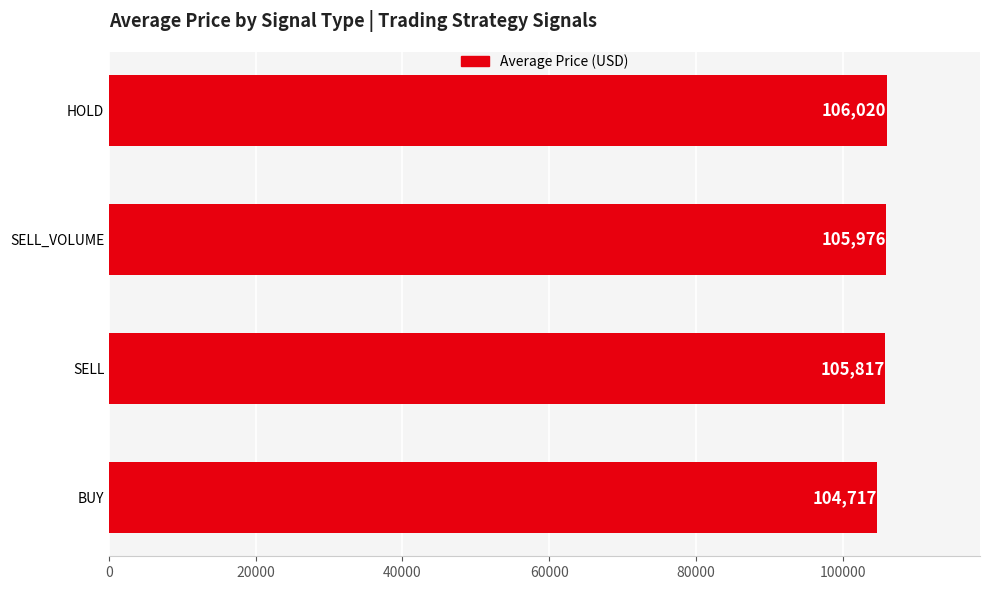

Are the bars grouped side by side (vs. stacked)?

No